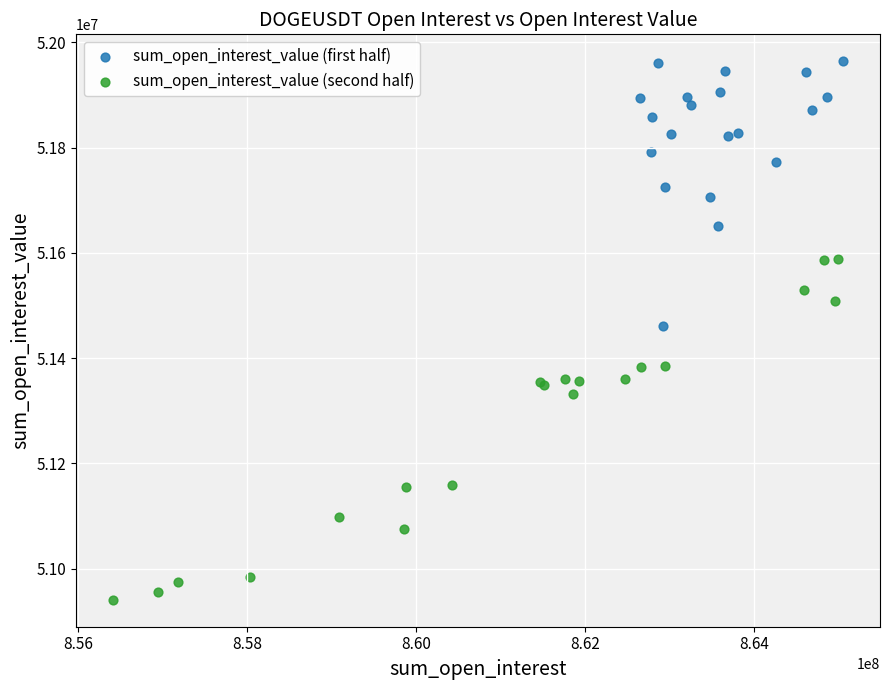

Which series reaches the maximum Y coordinate?

sum_open_interest_value (first half)